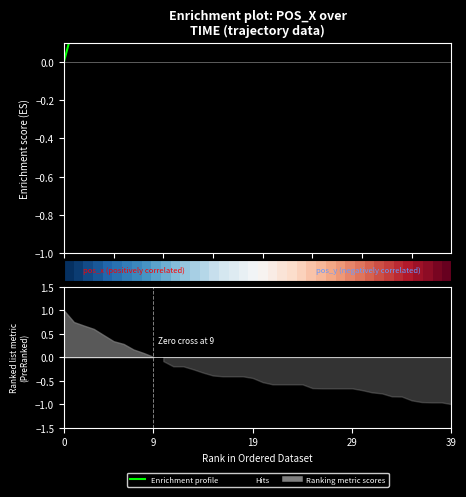

Where is the first local maximum for Enrichment profile?

11